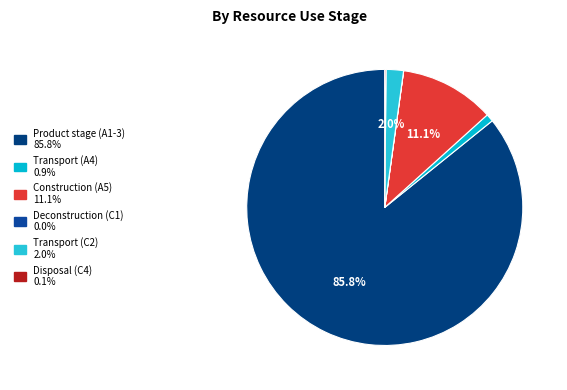

Between Transport (A4) and Disposal (C4), which is larger?

Transport (A4)